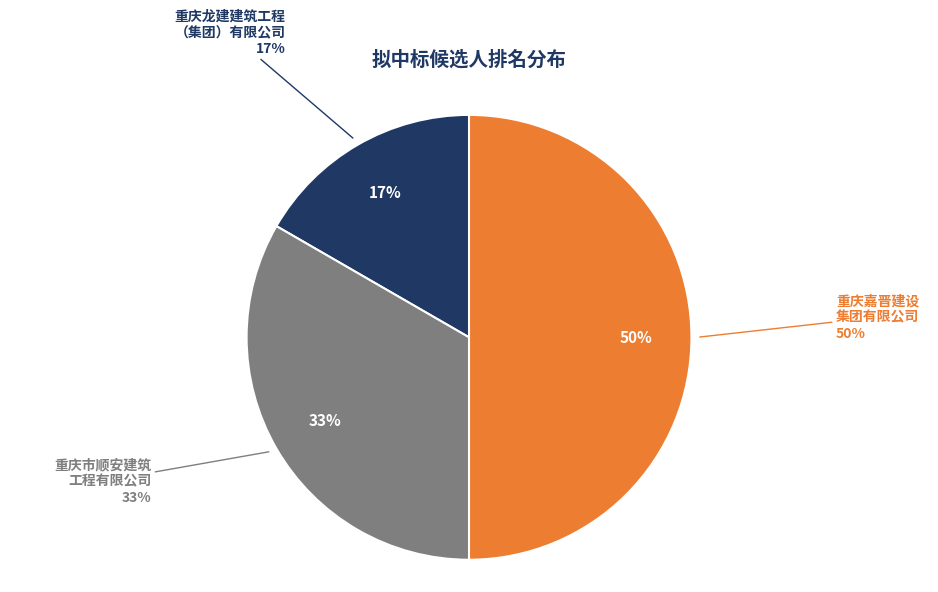

Rank the categories by value from lowest to highest.

重庆龙建建筑工程（集团）有限公司, 重庆市顺安建筑工程有限公司, 重庆嘉晋建设集团有限公司